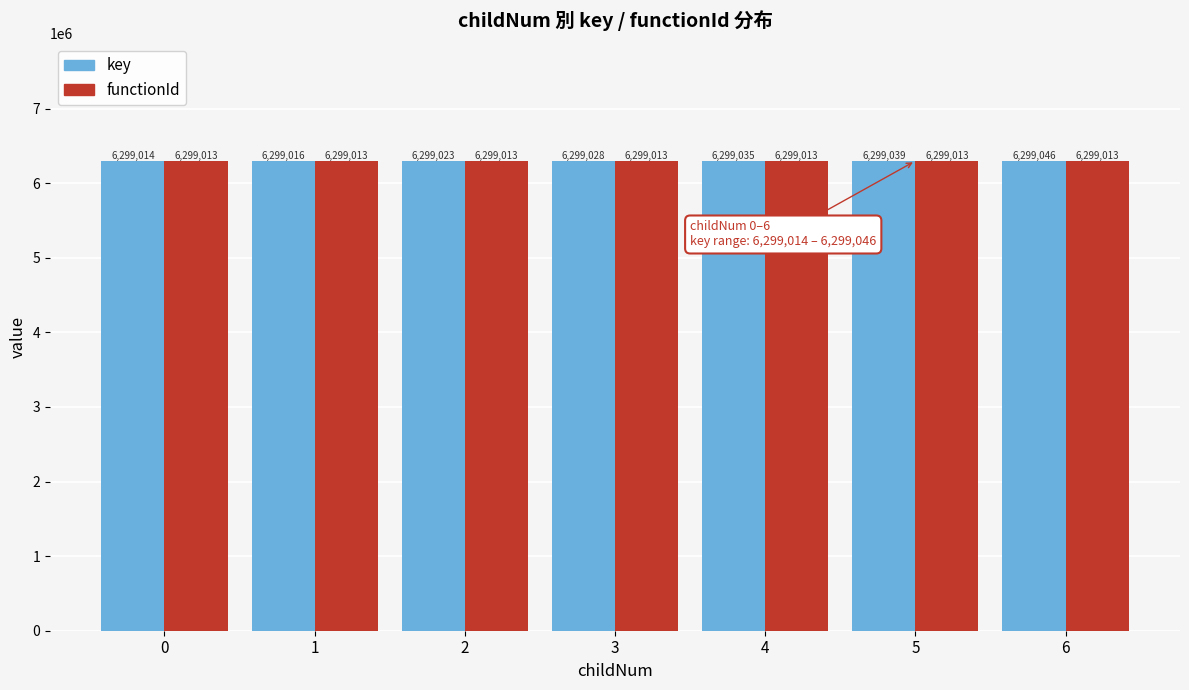

Which series has the largest range (max minus min)?

key